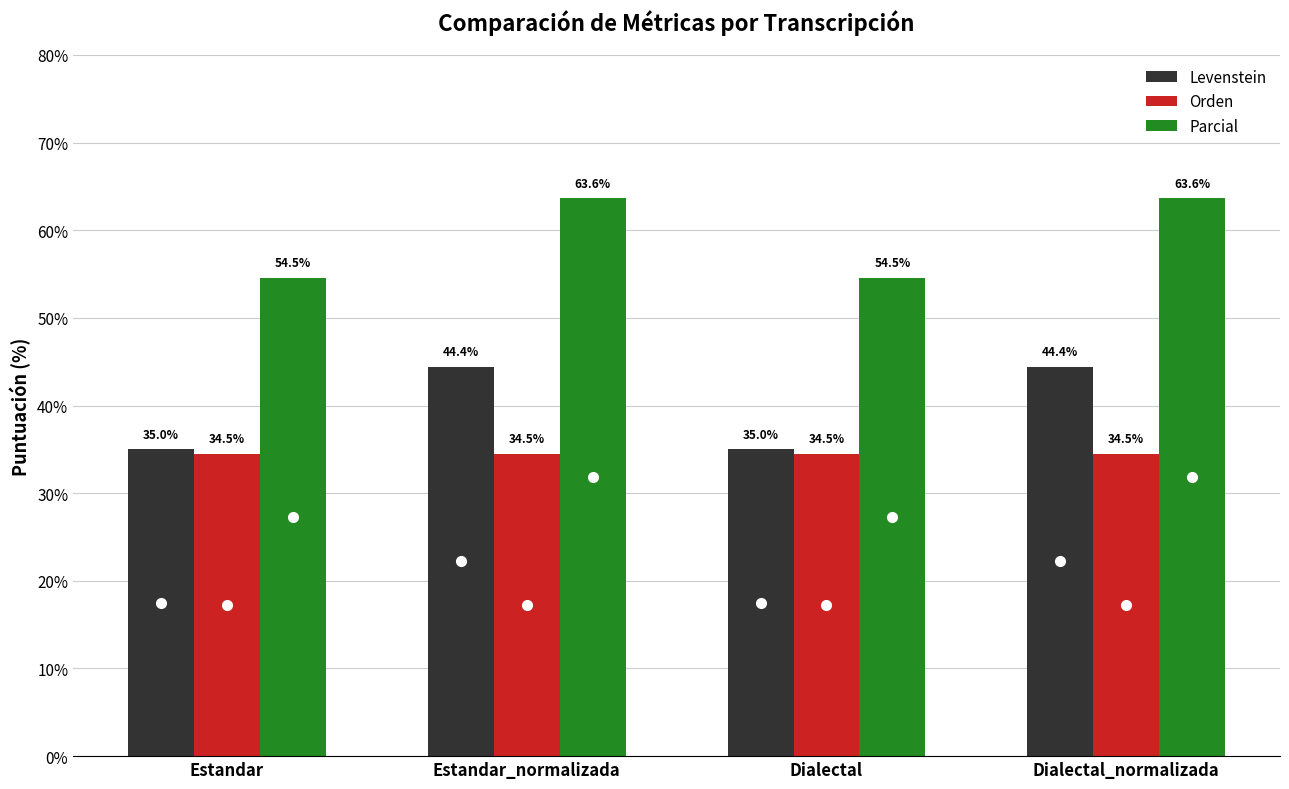

List the series in order of their overall mean, highest first.

Parcial, Levenstein, Orden